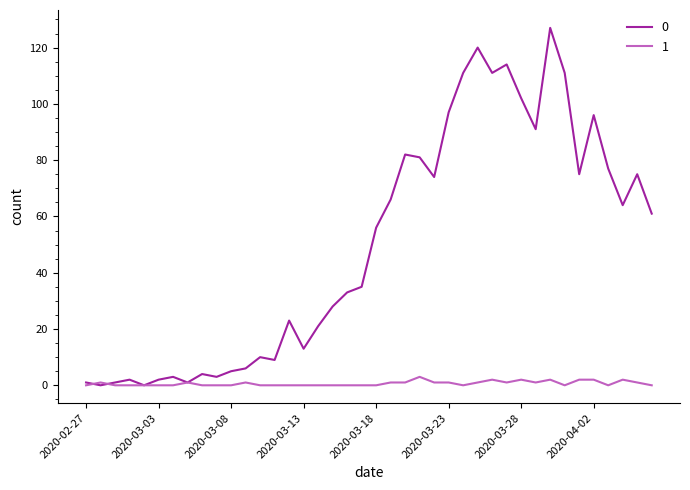

Rank the series by their average value, from highest to lowest.

0, 1